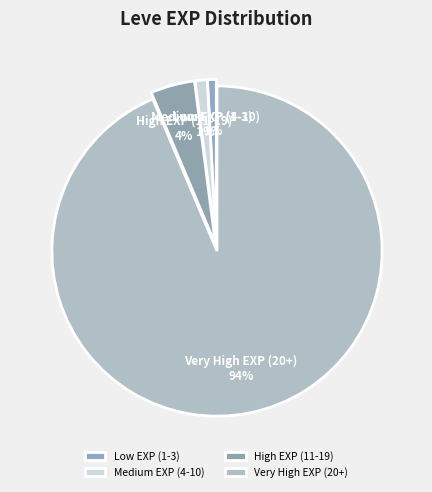

Is the sum of Very High EXP (20+) and Medium EXP (4-10) greater than half?

Yes